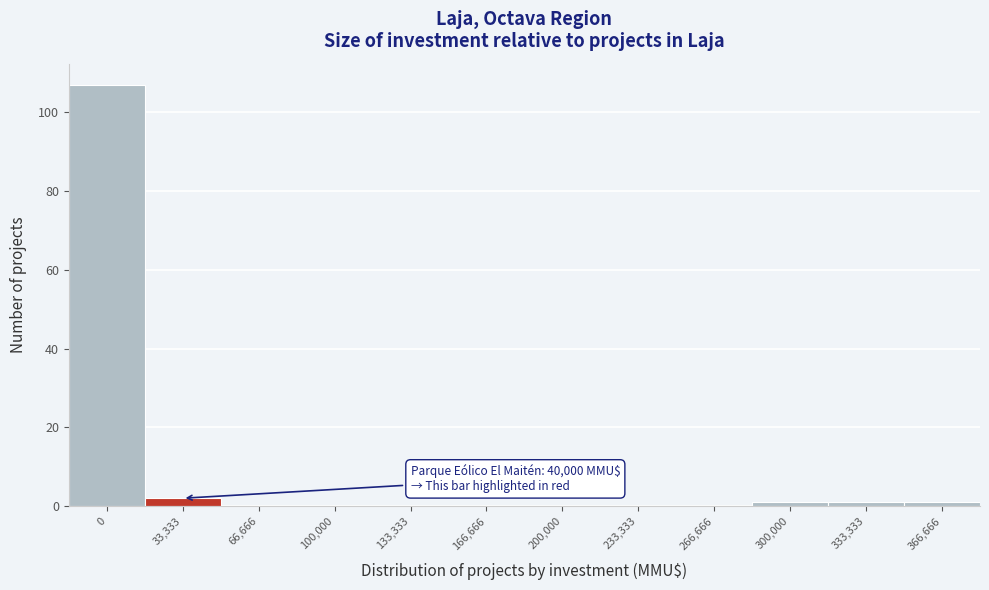

Reading left to right, what are all the values shown in this chart?

0=107	33,333=2	66,666=0	100,000=0	133,333=0	166,666=0	200,000=0	233,333=0	266,666=0	300,000=1	333,333=1	366,666=1